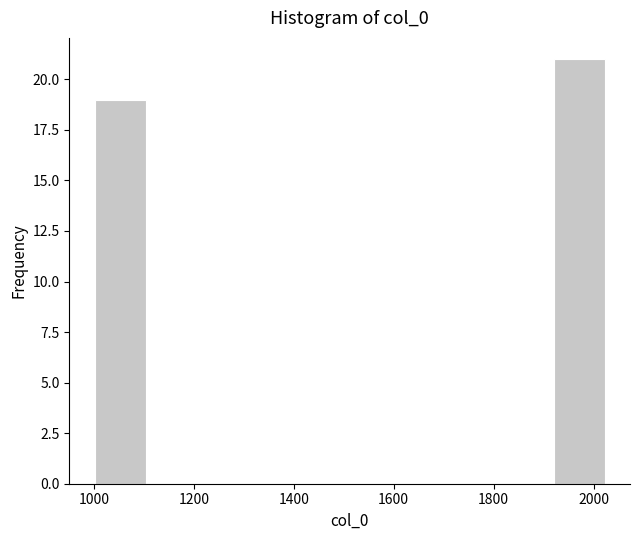

Reading left to right, list every bar in this chart as the range it spans on the x-axis followed by its height. Neither the bar edges nor the heights are printed on the chart, so give them approximately, as read against the axes.

1002 to 1104: 19
1104 to 1206: 0
1206 to 1308: 0
1308 to 1410: 0
1410 to 1512: 0
1512 to 1614: 0
1614 to 1716: 0
1716 to 1818: 0
1818 to 1920: 0
1920 to 2022: 21